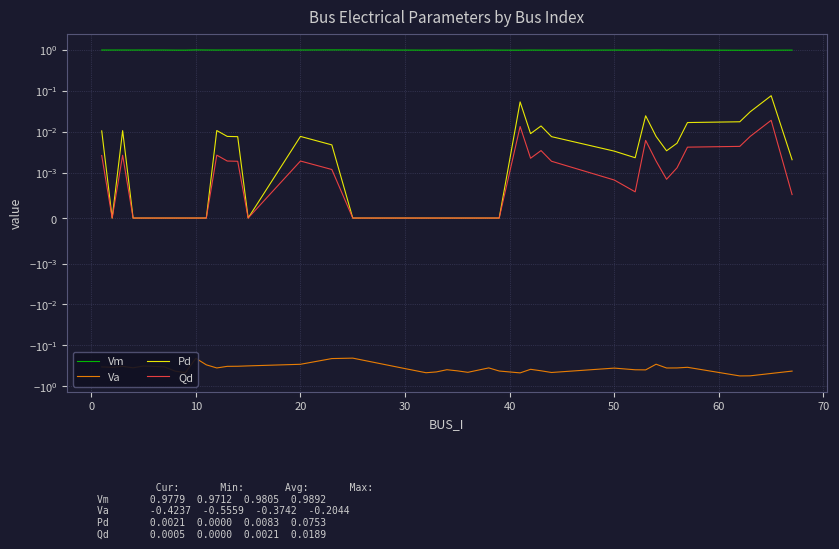

Which series has the widest spread of values?

Va